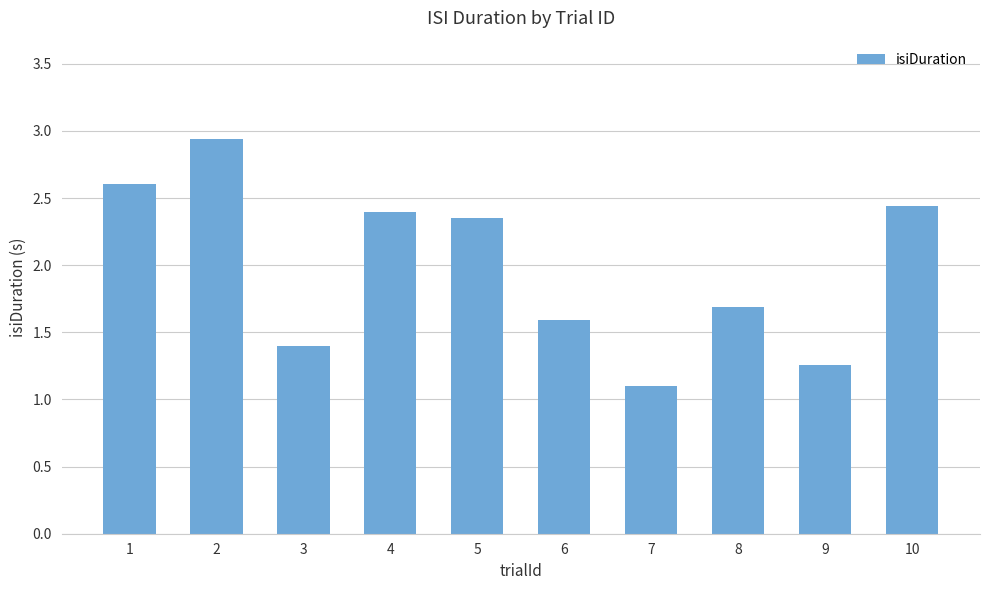

What is the value of the 7th bar from the left?

1.1